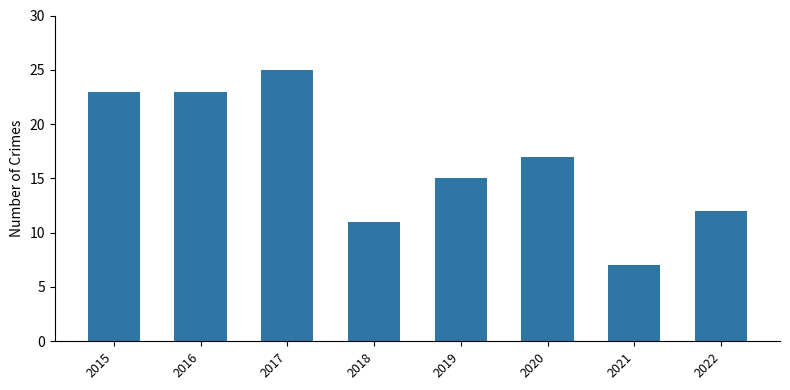

At which label does the data first exceed 17?

2015